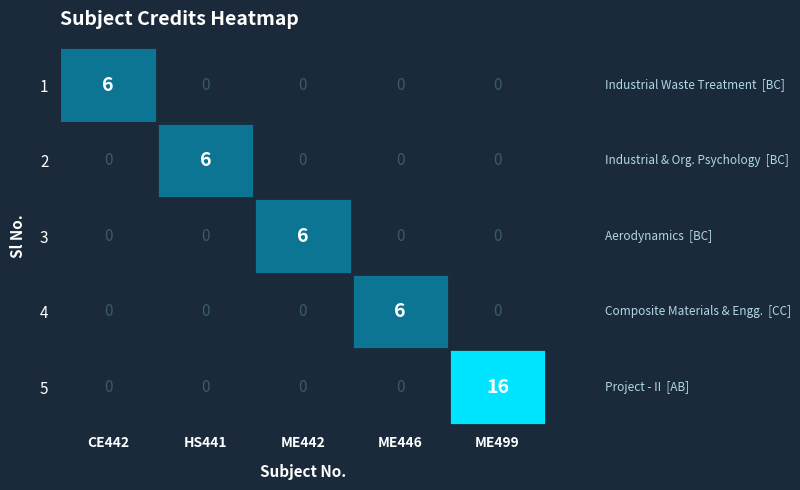

Count the number of data series in this chart.

5